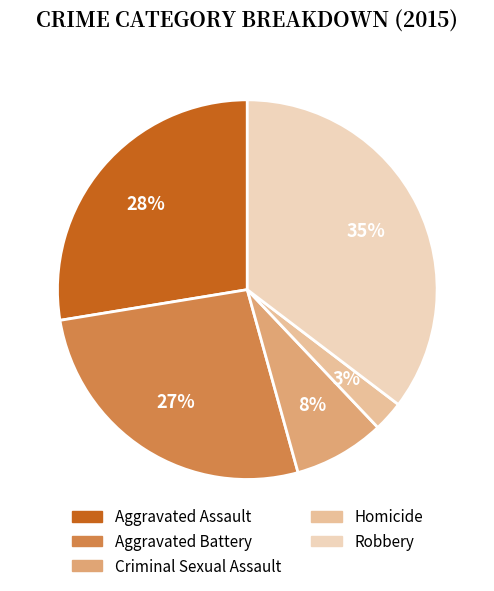

Rank the categories by value from lowest to highest.

Homicide, Criminal Sexual Assault, Aggravated Battery, Aggravated Assault, Robbery